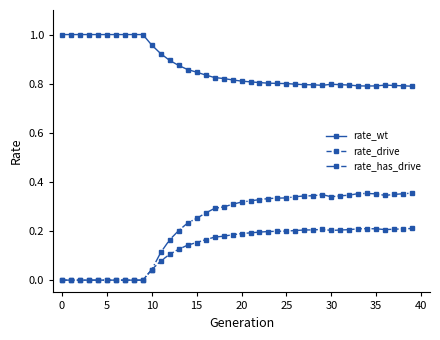

True or false: rate_wt and rate_drive intersect in this chart.

False